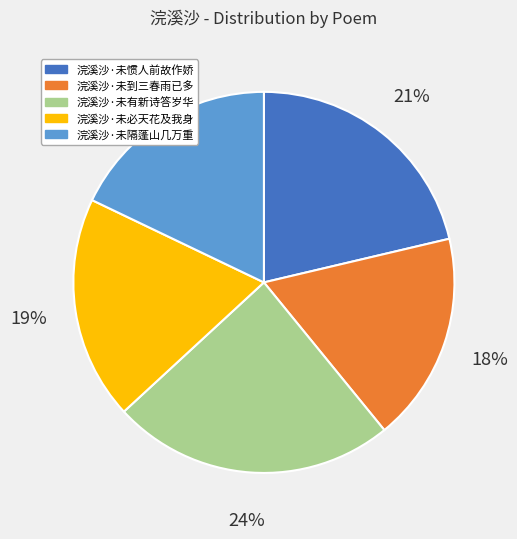

Which slice is the largest?

浣溪沙·未有新诗答岁华